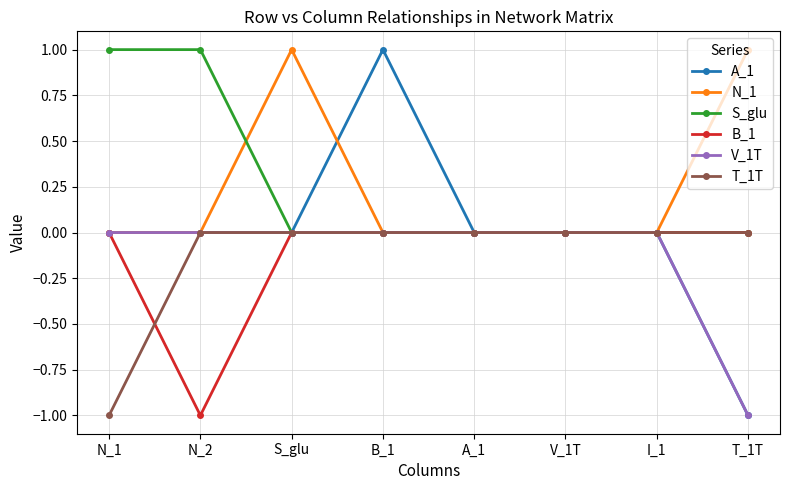

Which category has the lowest value in the A_1 series?

T_1T